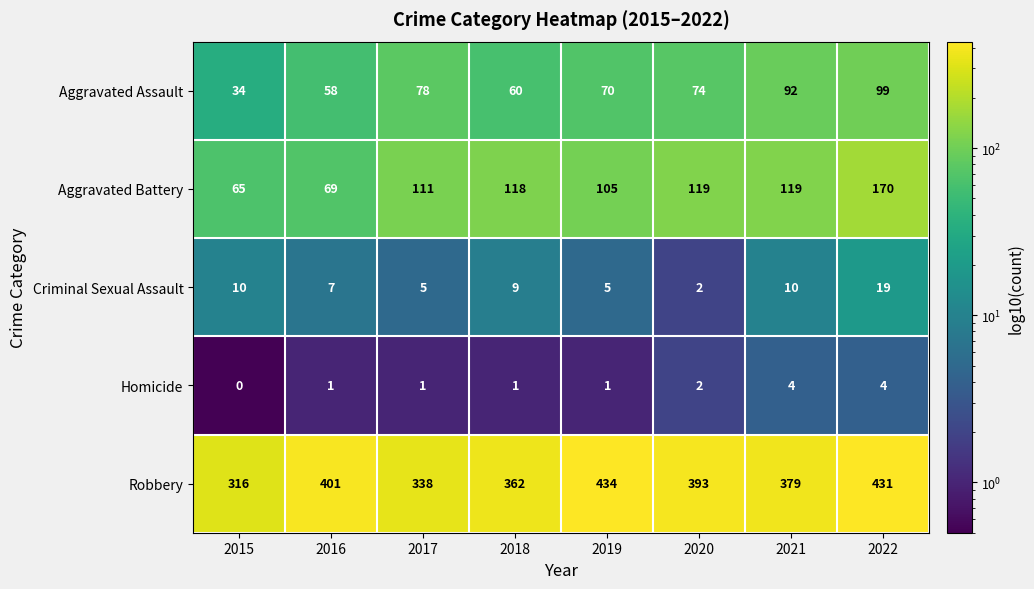

How many data points does each series have?

8